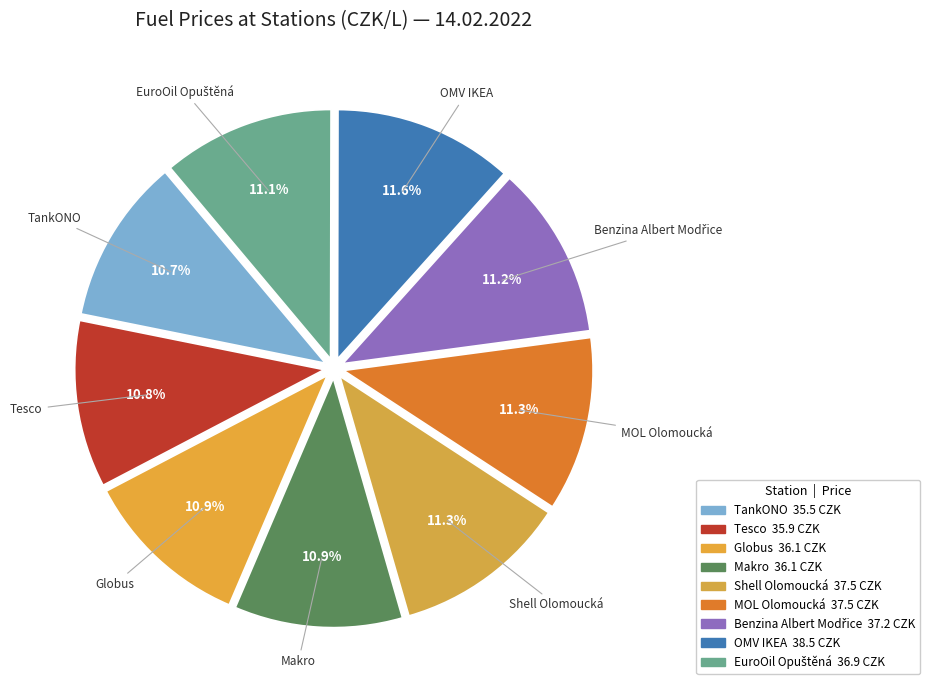

How many slices are in this pie chart?

9